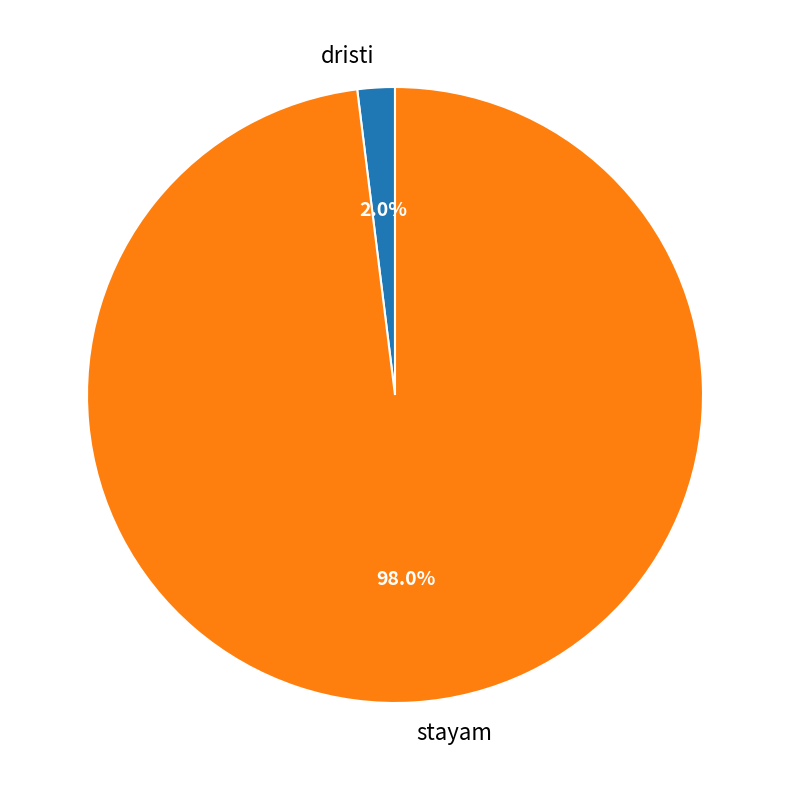

Rank the categories by value from highest to lowest.

stayam, dristi